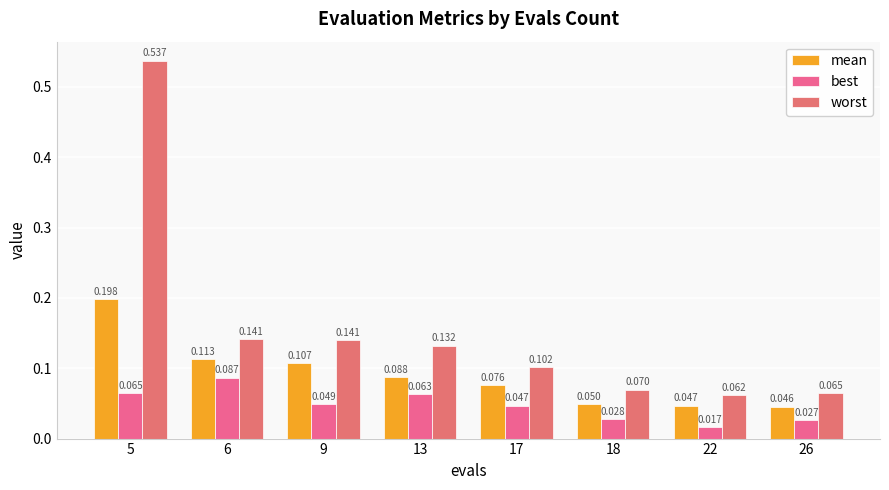

Does the chart contain stacked bars?

No